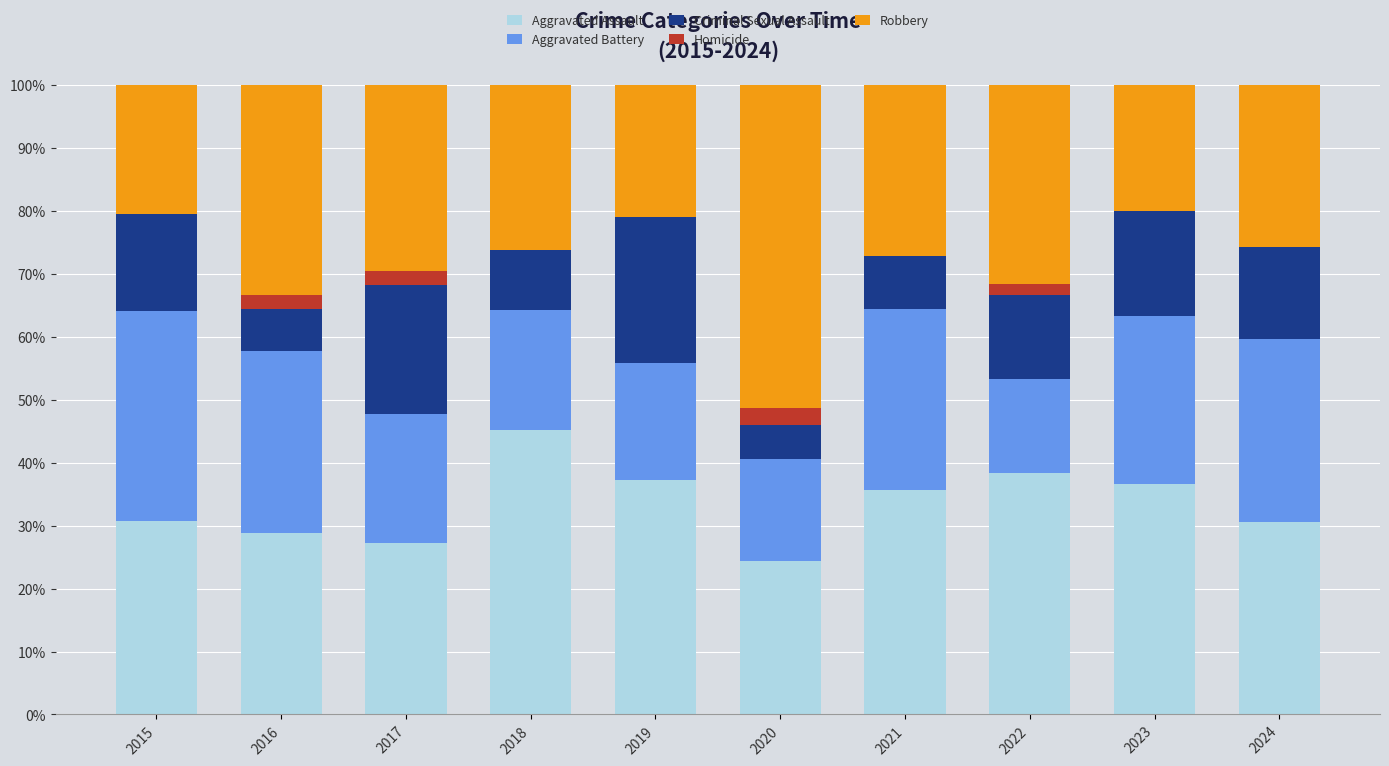

What value does the Aggravated Assault series have at 2018?

45.2